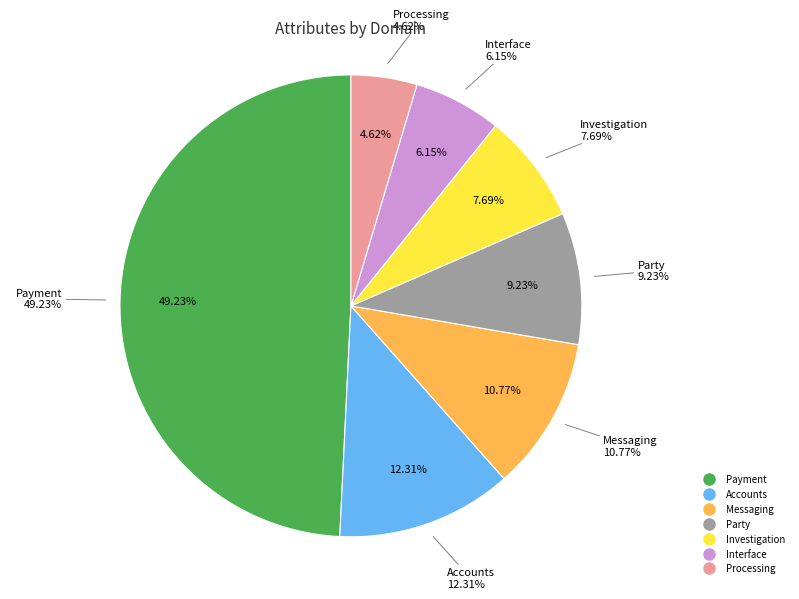

Is there any slice that represents more than half of the pie?

No